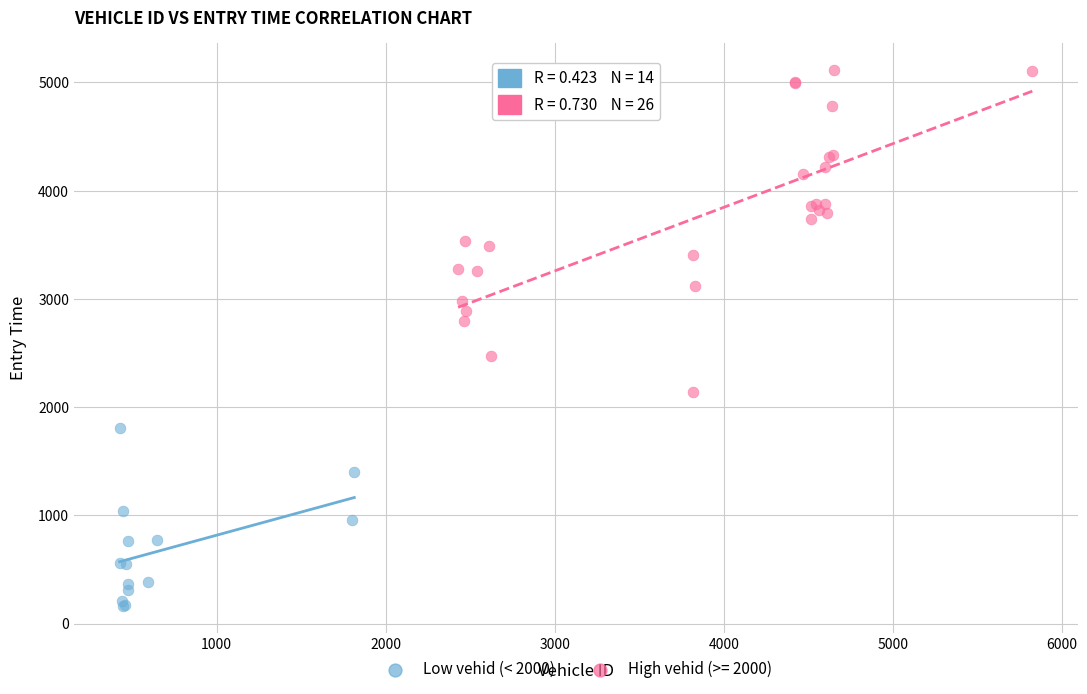

Which series reaches the minimum Y coordinate?

Low vehid (< 2000)